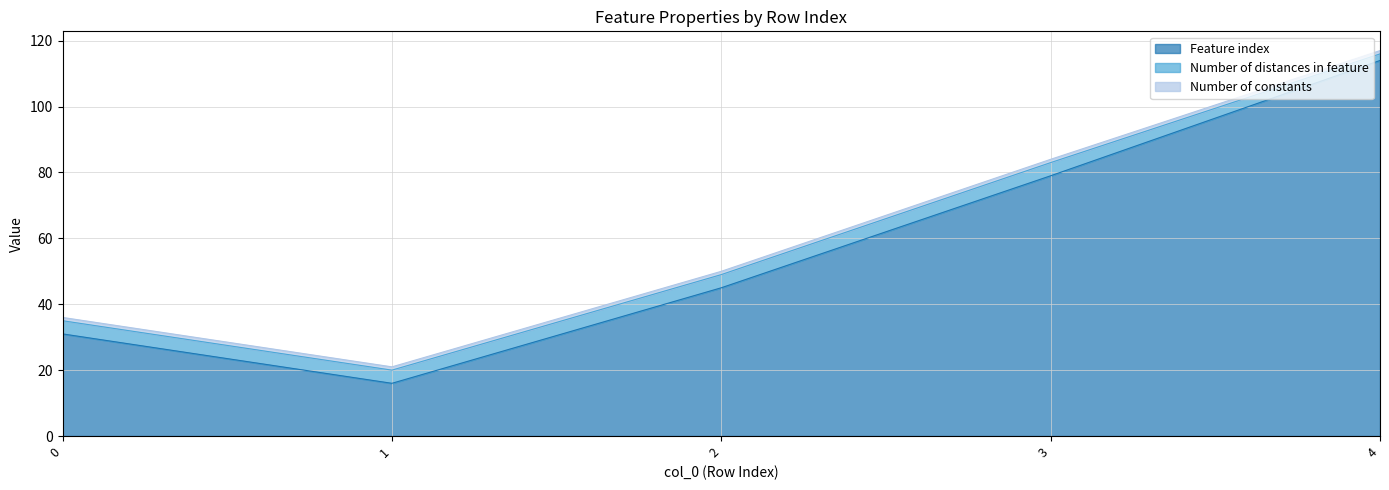

At which category is the sum across all series the highest?

4